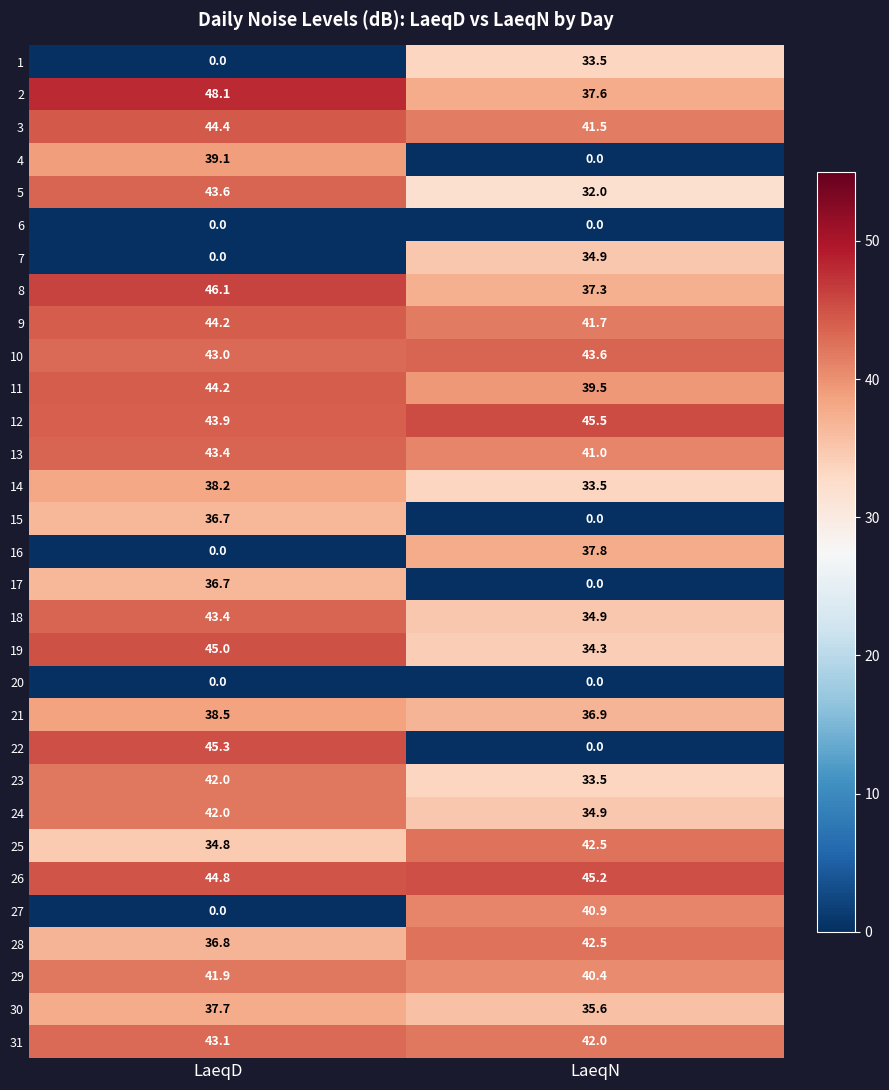

At which label is 8 closest to 41?

LaeqN